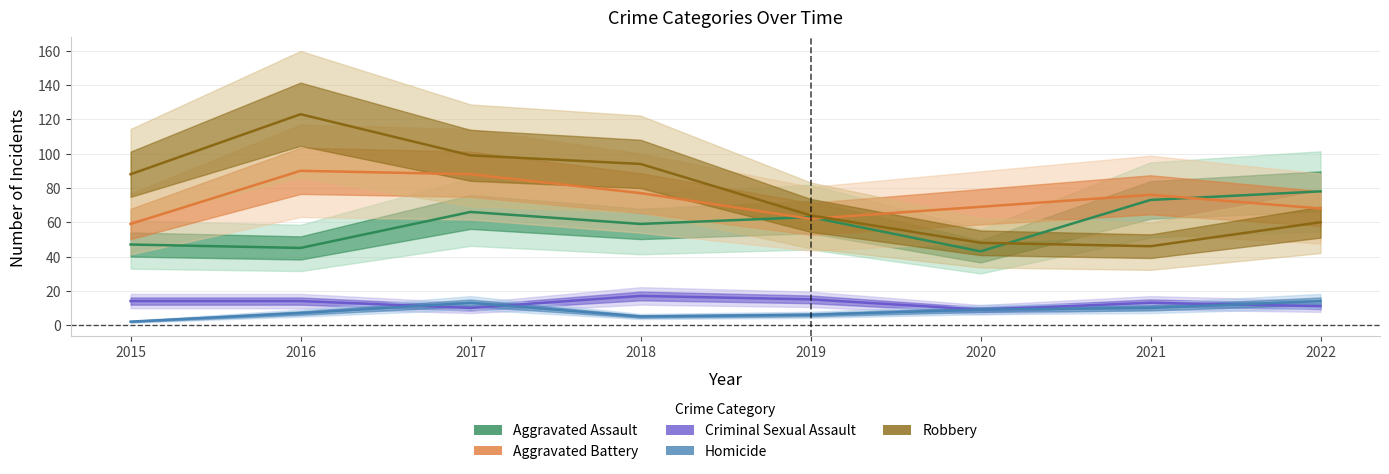

Does the chart have visible grid lines?

Yes